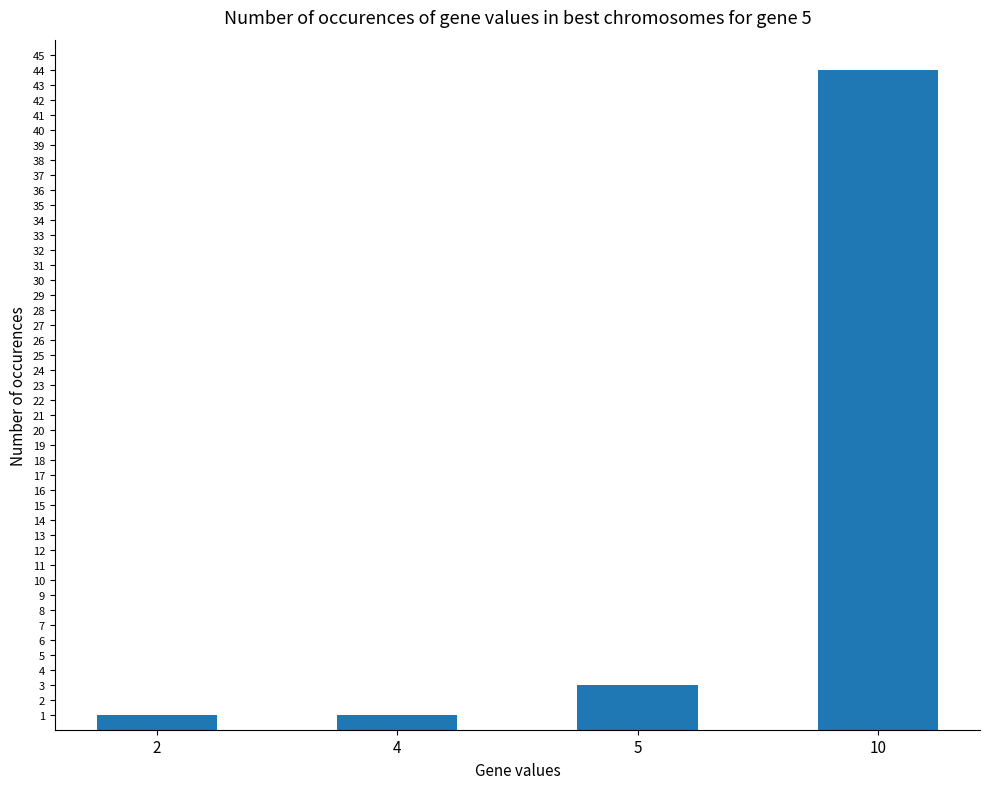

What value does the data have at 4?

1